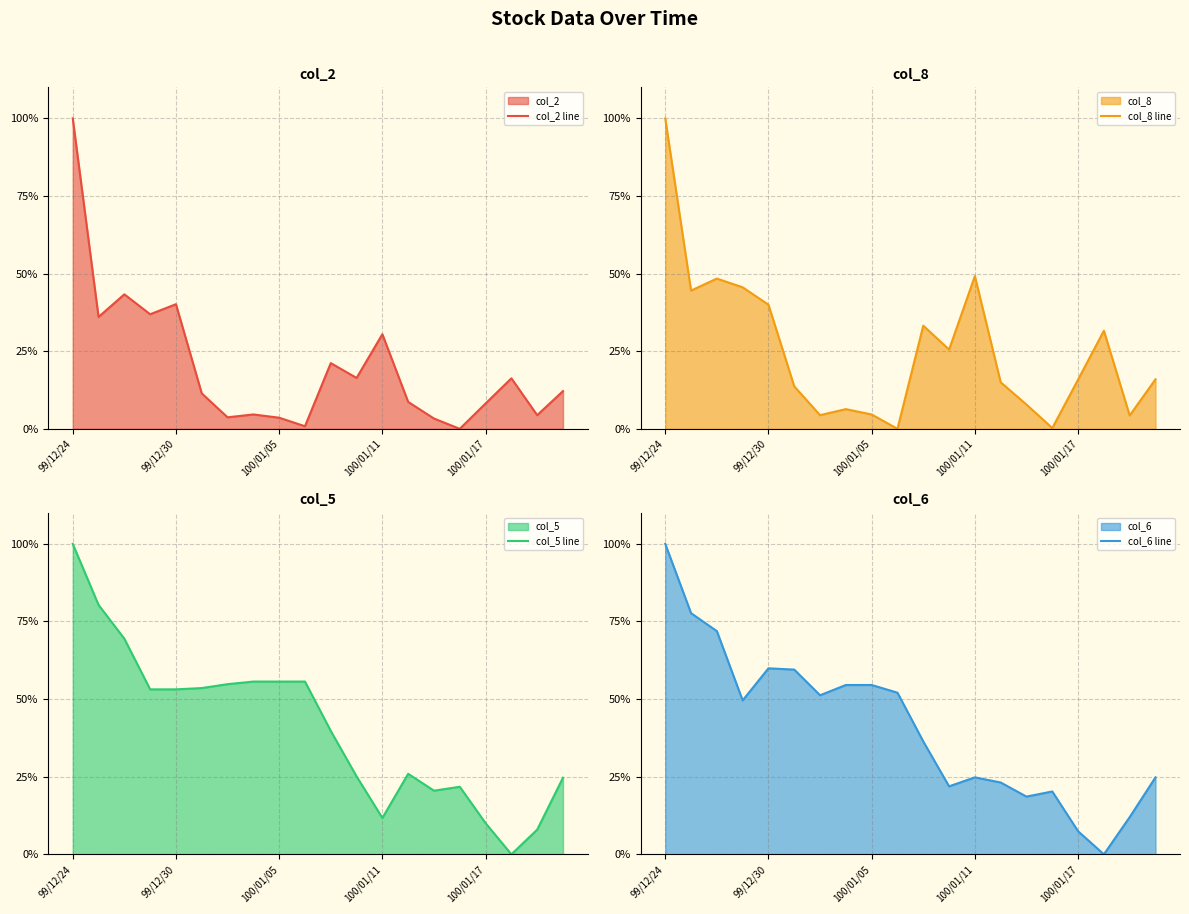

At which category is the sum across all series the highest?

99/12/24